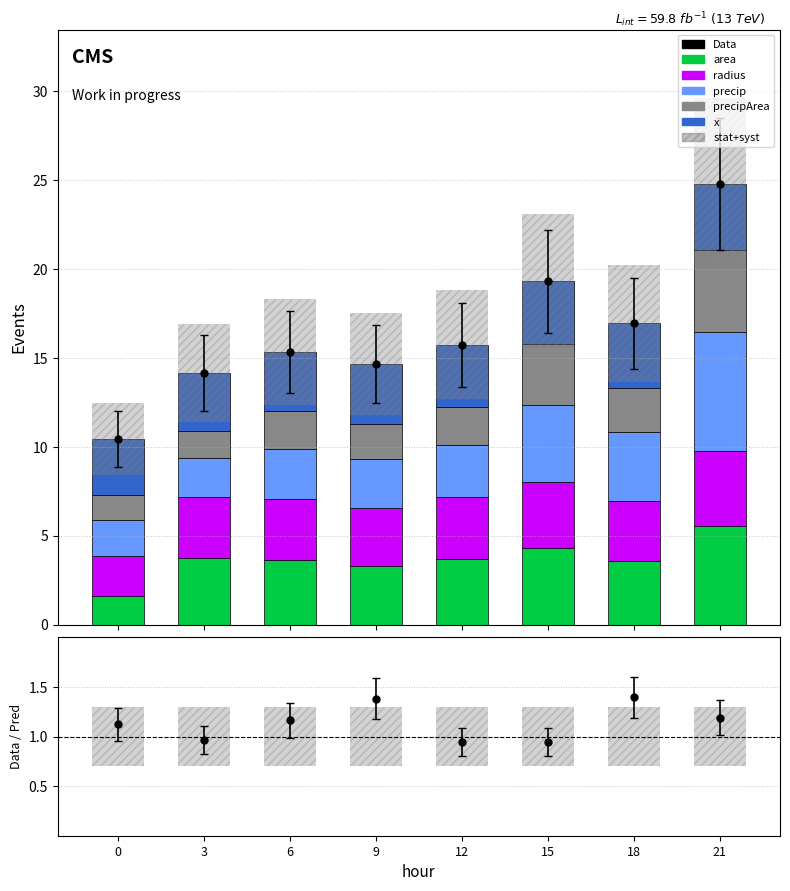

Reading left to right, what are all the values shown in this chart?

area: 1.6	3.7	3.6	3.3	3.7	4.3	3.6	5.5
radius: 2.3	3.4	3.4	3.3	3.4	3.7	3.4	4.2
precip: 2.0	2.2	2.9	2.7	3.0	4.3	3.8	6.7
precipArea: 1.4	1.6	2.1	2.0	2.1	3.4	2.5	4.6
x: 3.2	3.2	3.3	3.4	3.5	3.6	3.6	3.7